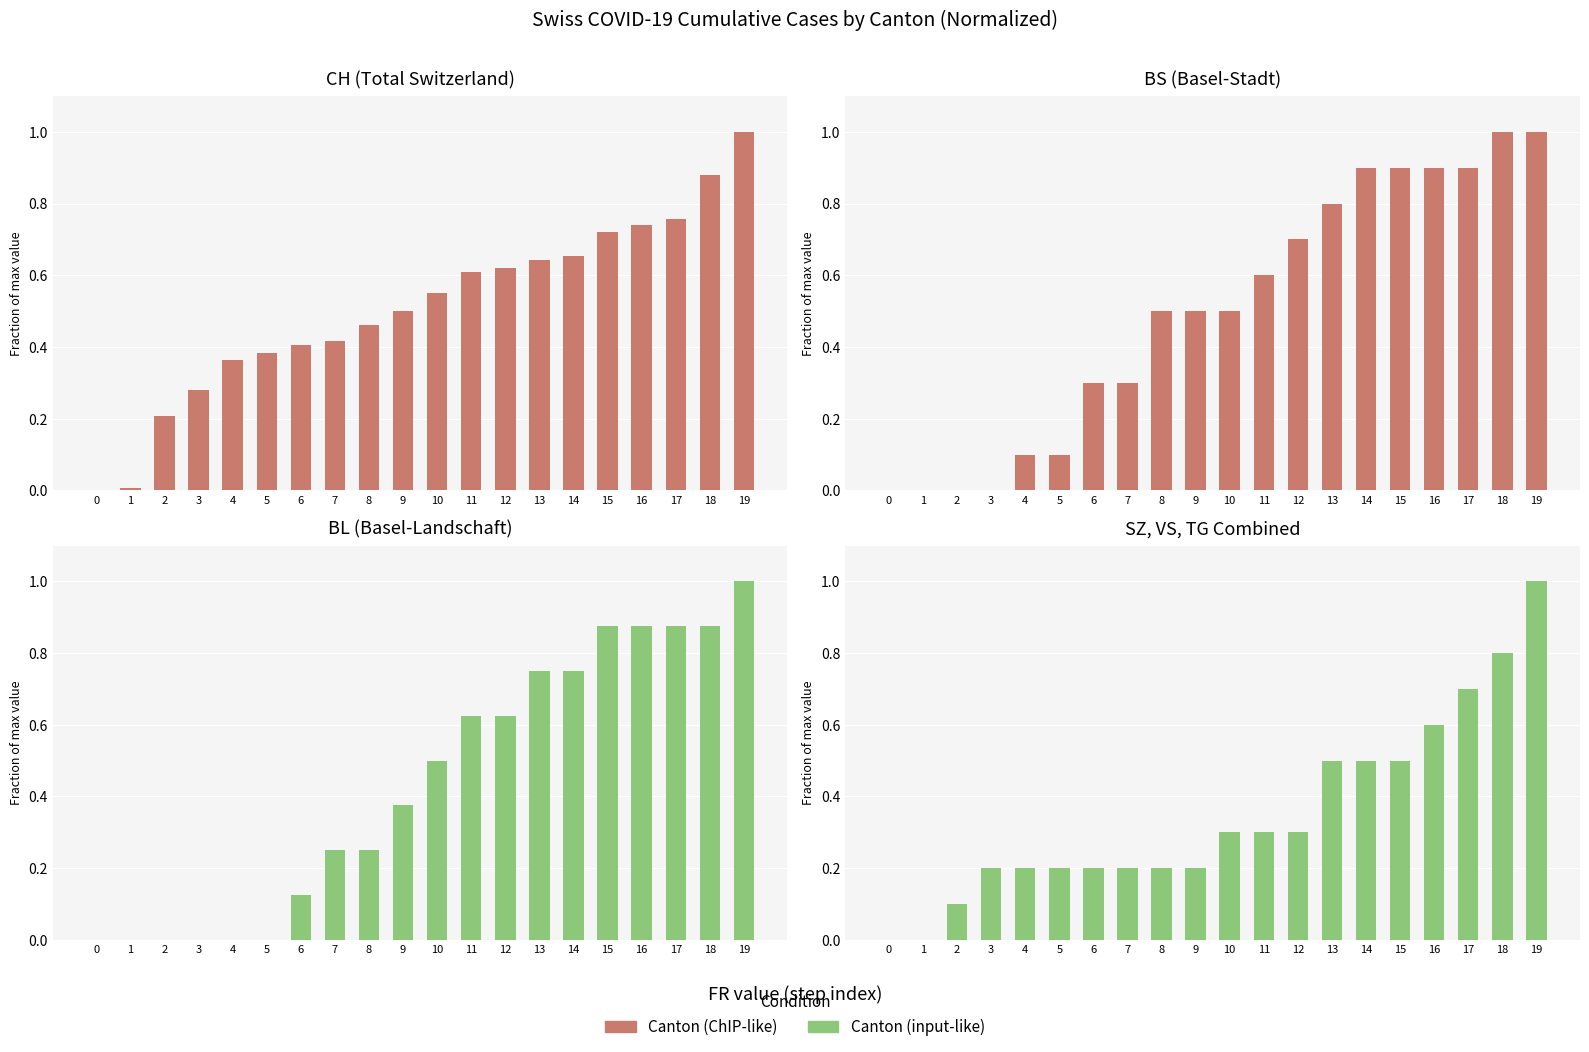

What is the value of the BS bar at the 14th from the left?

0.8